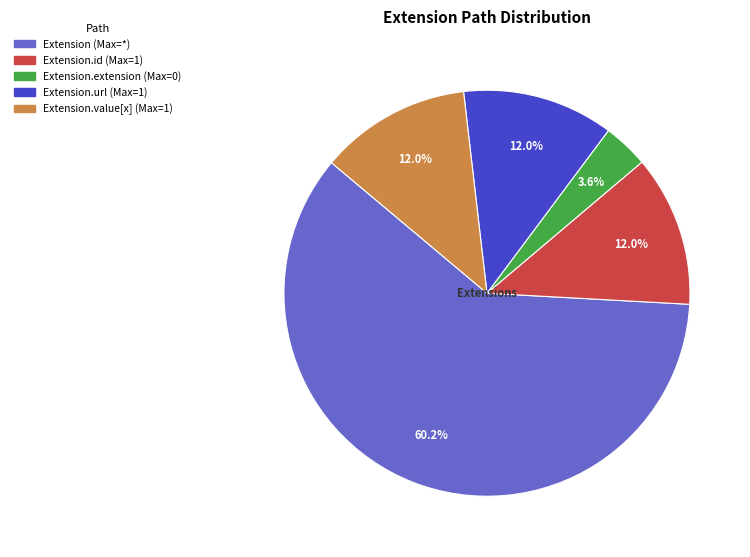

Is there a majority slice in this chart?

Yes